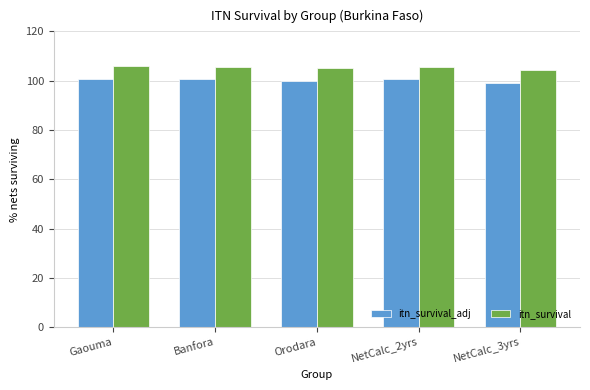

What is the highest value of the itn_survival_adj series?

100.8